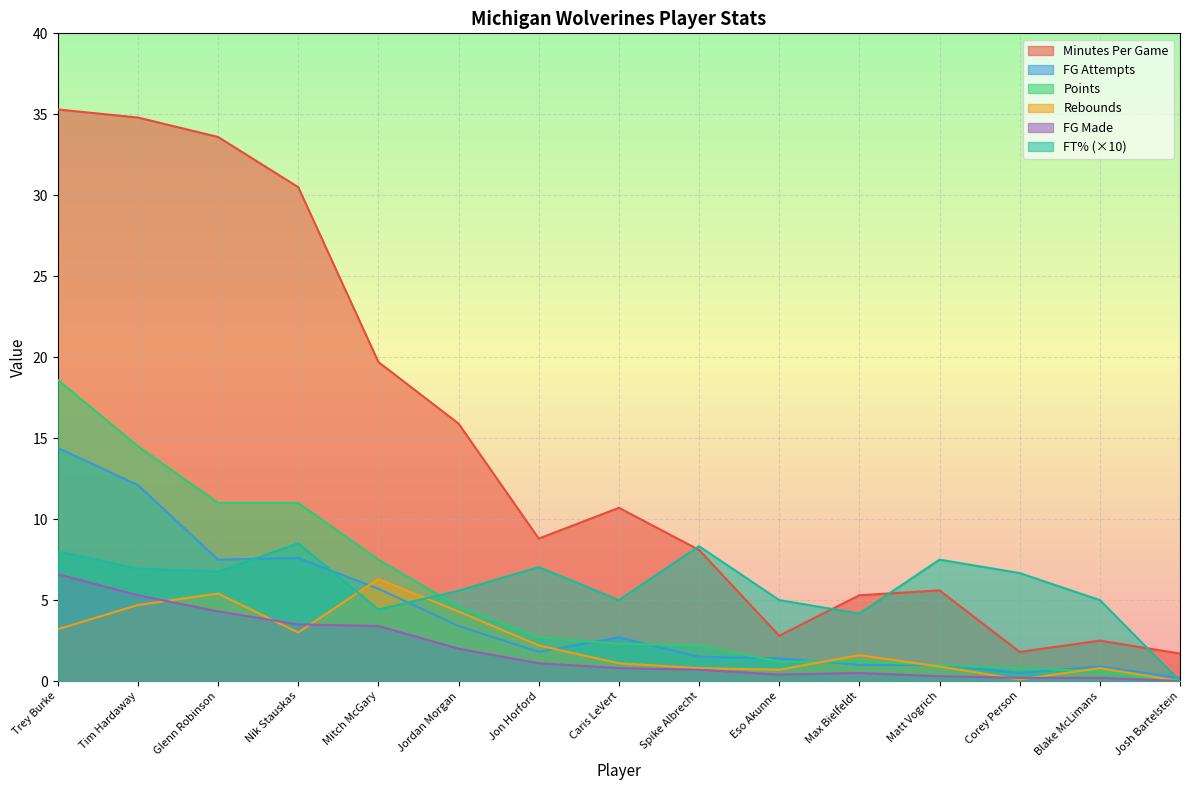

At which label does PTS reach its peak?

Trey Burke